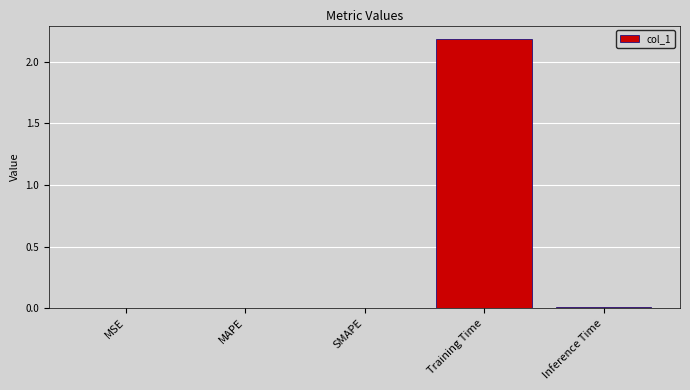

Is it true that the value at Training Time is 2.2?

True